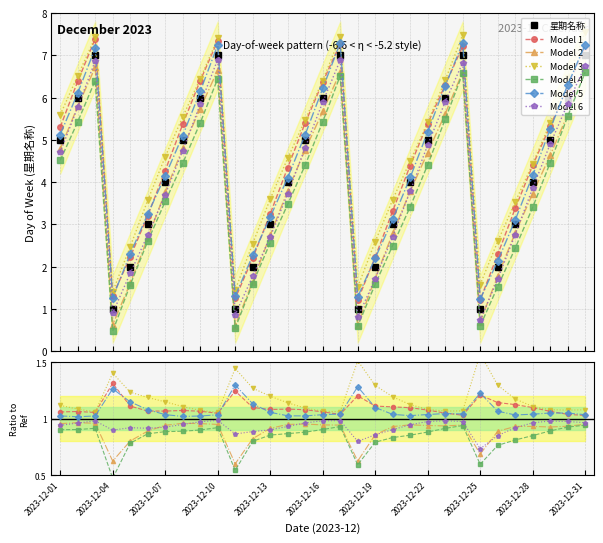

Count the values in the range 2 to 6.

22